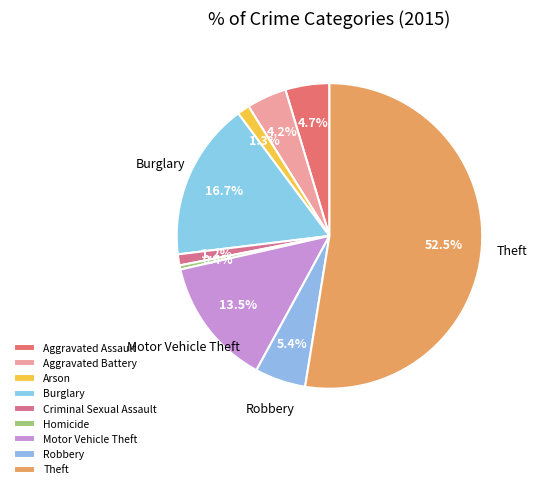

Which category has the smallest portion of the pie?

Homicide